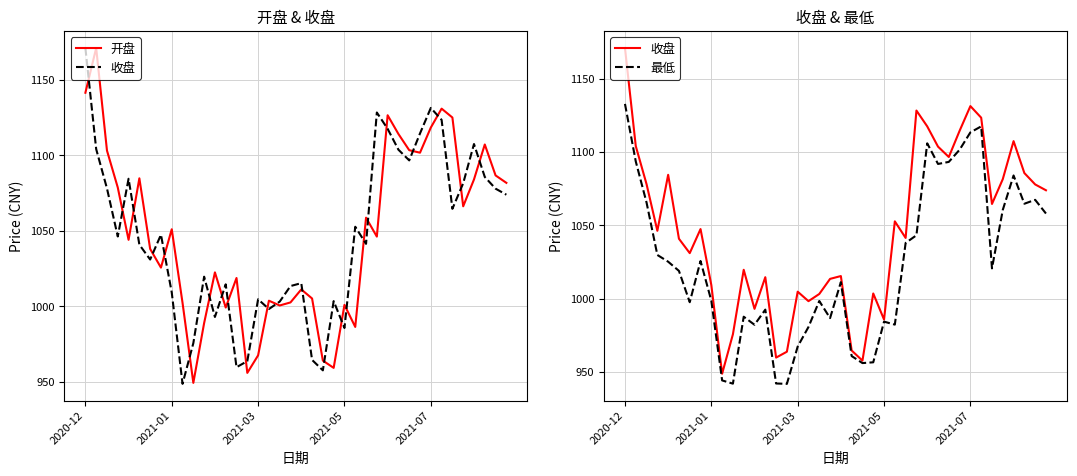

At which label does 最低 first exceed 1020?

2020-12